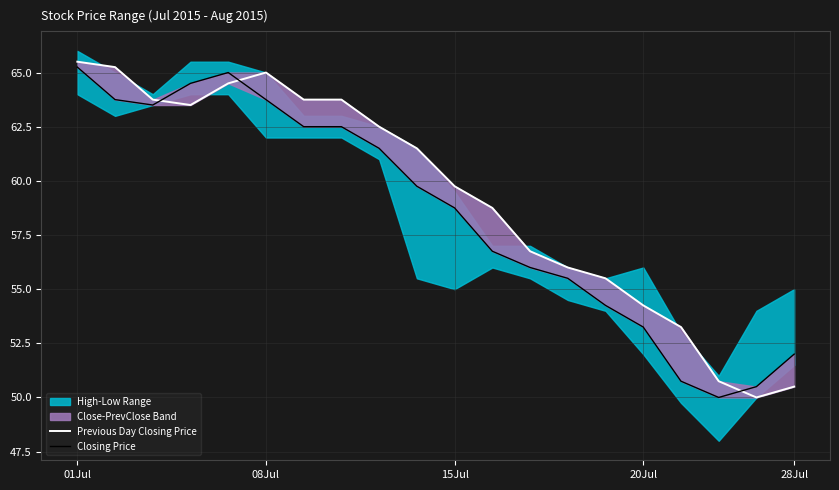

Between 7 and 10, which series saw the biggest shift?

Previous Day Closing Price